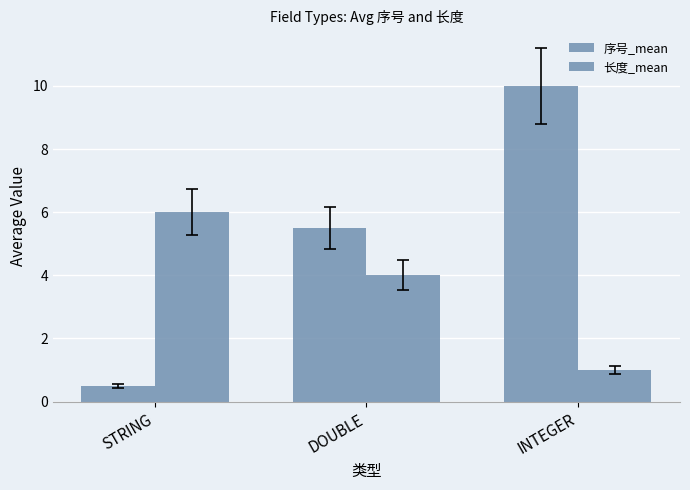

How many distinct data groups are displayed?

2